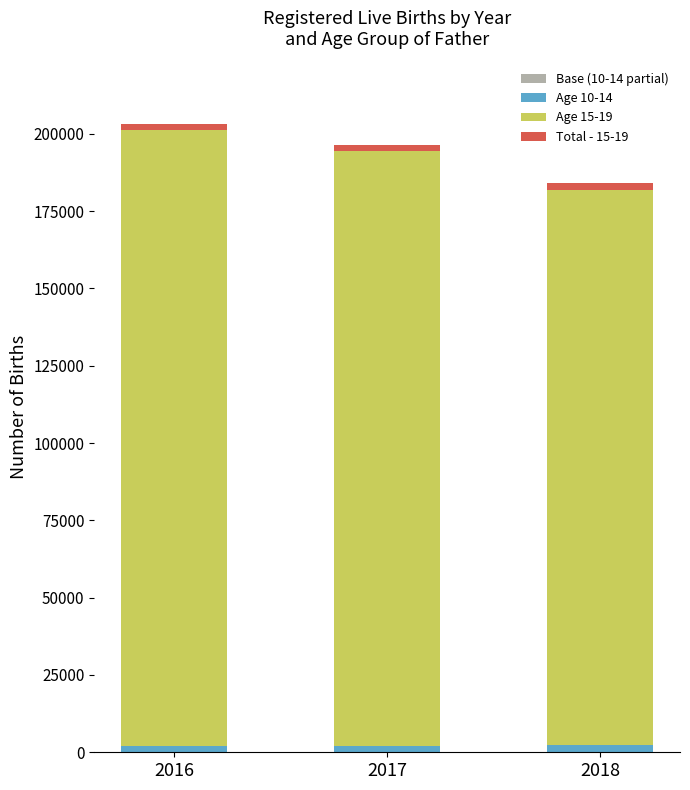

How many data points does each series have?

3